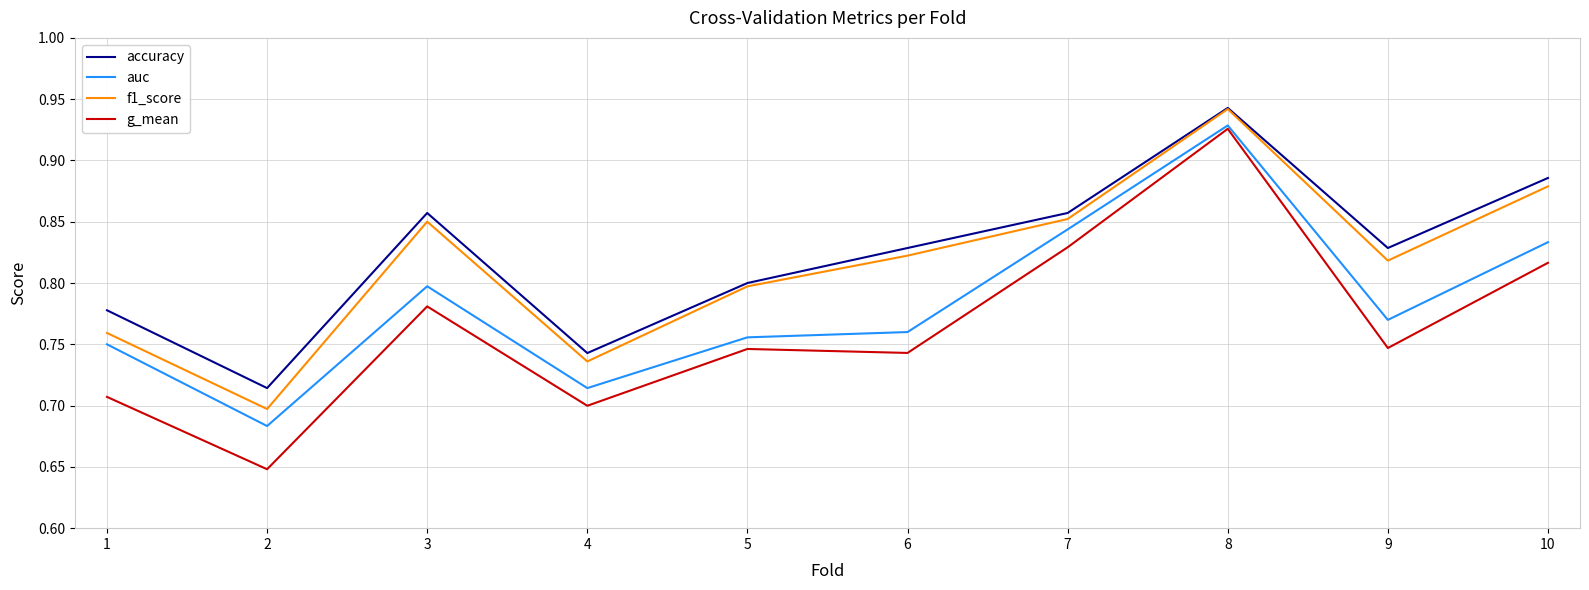

Which series has the largest range (max minus min)?

g_mean